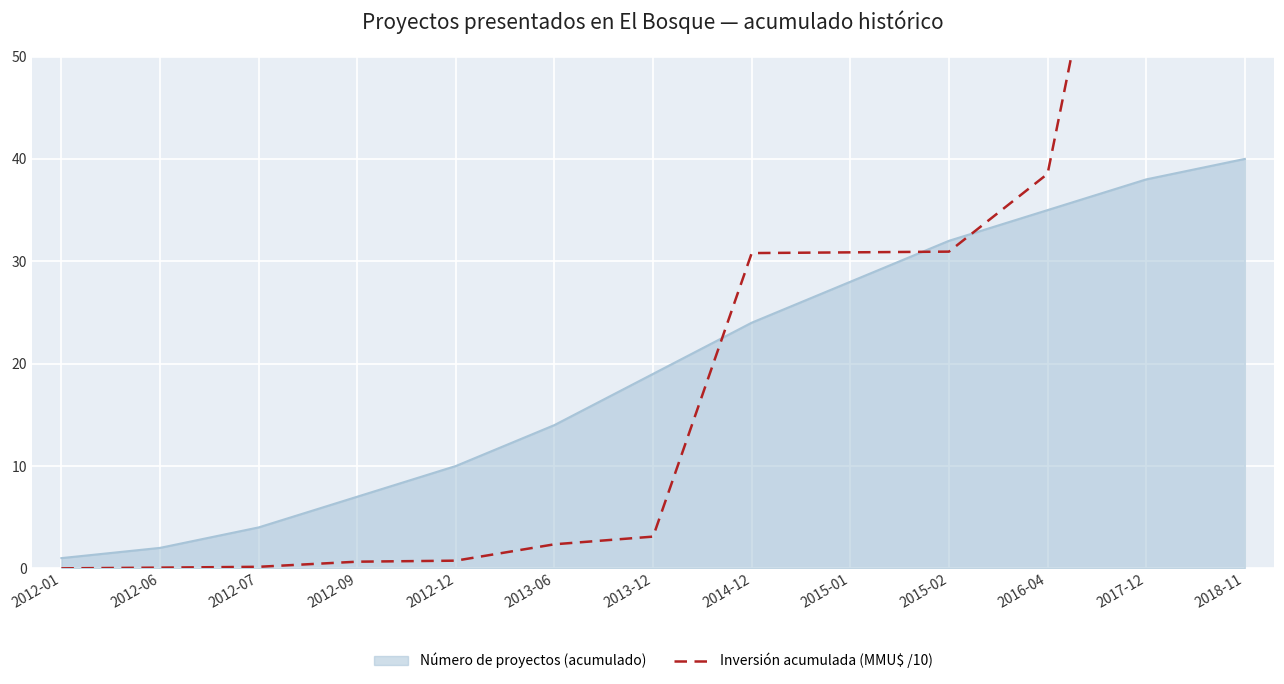

Does the chart display data point markers on the line(s)?

No